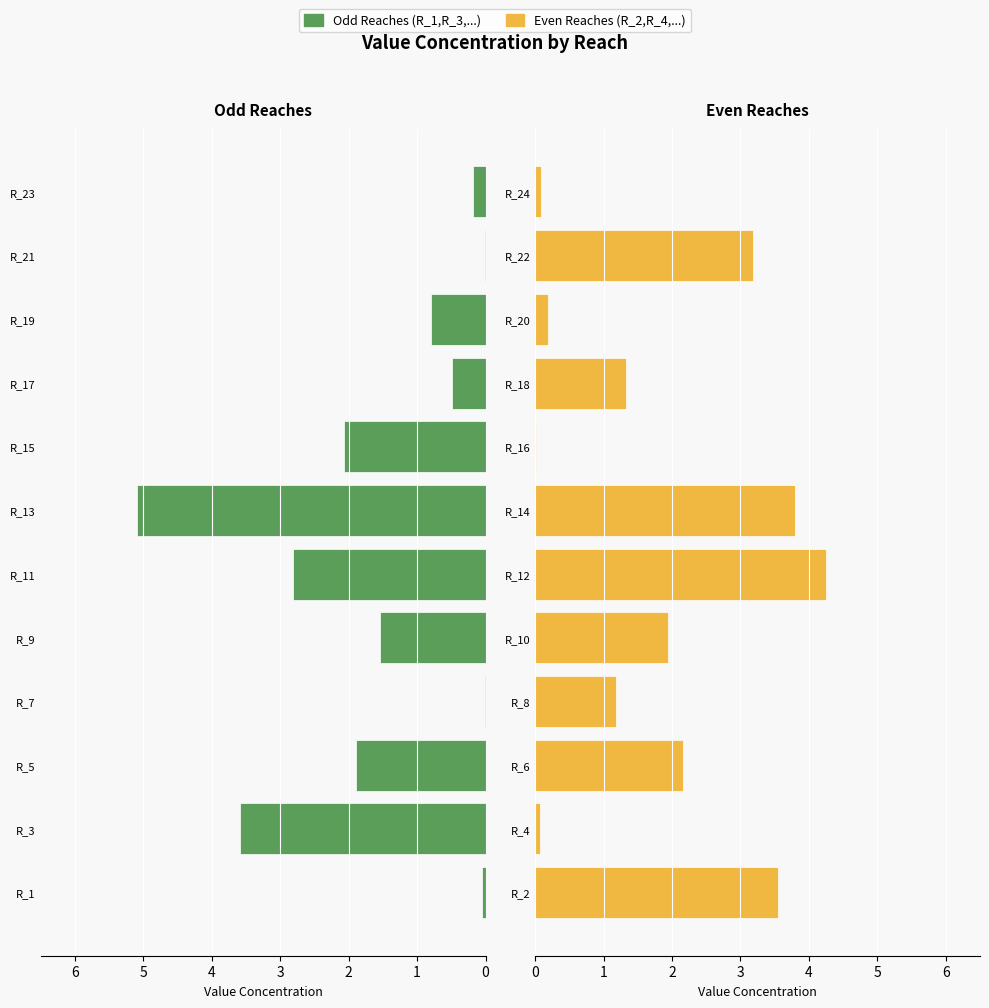

How many bars are there in total?

24